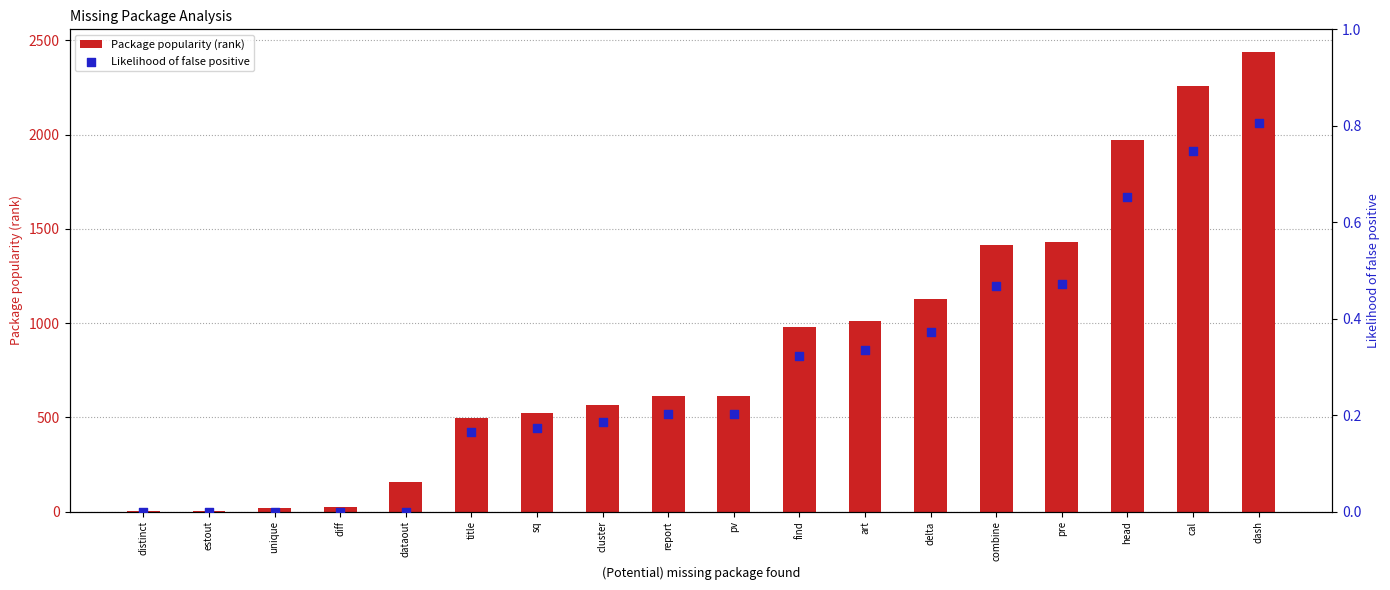

Is the value of Likelihood of false positive at dash greater than the value of Package popularity (rank) at title?

No